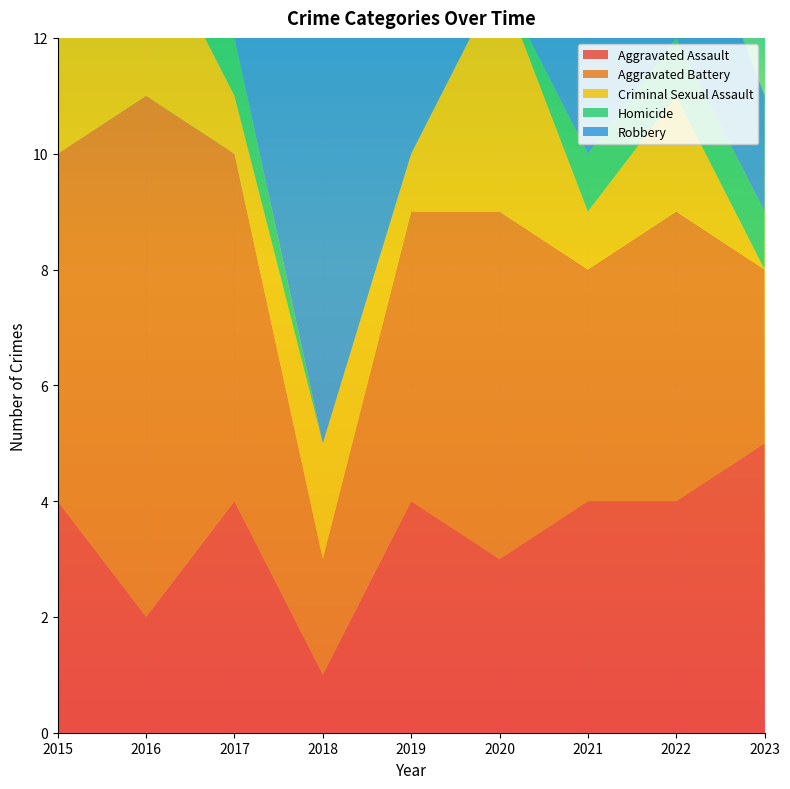

Reading left to right, what are all the values shown in this chart?

Aggravated Assault: 2015=4	2016=2	2017=4	2018=1	2019=4	2020=3	2021=4	2022=4	2023=5
Aggravated Battery: 2015=6	2016=9	2017=6	2018=2	2019=5	2020=6	2021=4	2022=5	2023=3
Criminal Sexual Assault: 2015=3	2016=3	2017=1	2018=2	2019=1	2020=4	2021=1	2022=2	2023=0
Homicide: 2015=1	2016=0	2017=1	2018=0	2019=0	2020=0	2021=1	2022=1	2023=1
Robbery: 2015=10	2016=7	2017=9	2018=8	2019=8	2020=7	2021=3	2022=3	2023=2